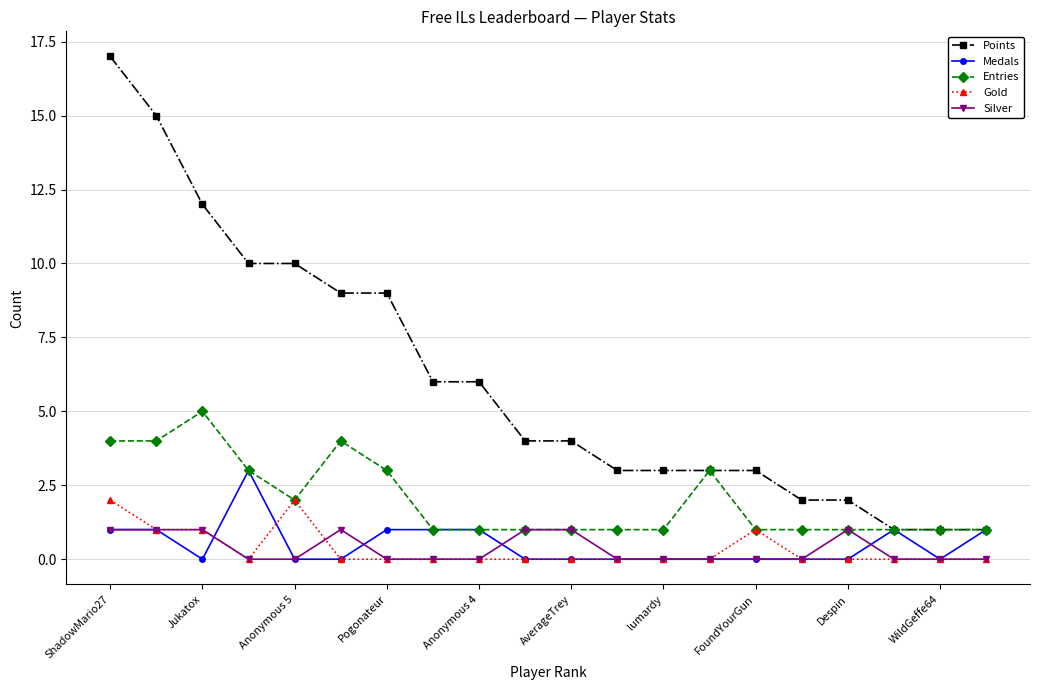

Which series has the largest range (max minus min)?

Points